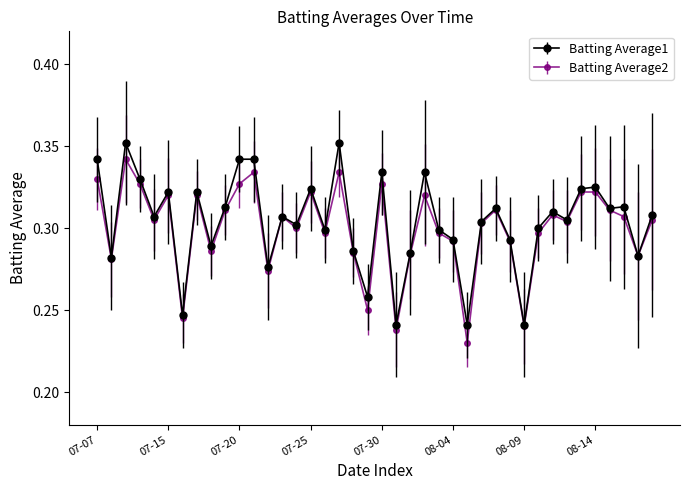

True or false: Batting Average2 has more than 1 interior local peaks.

True